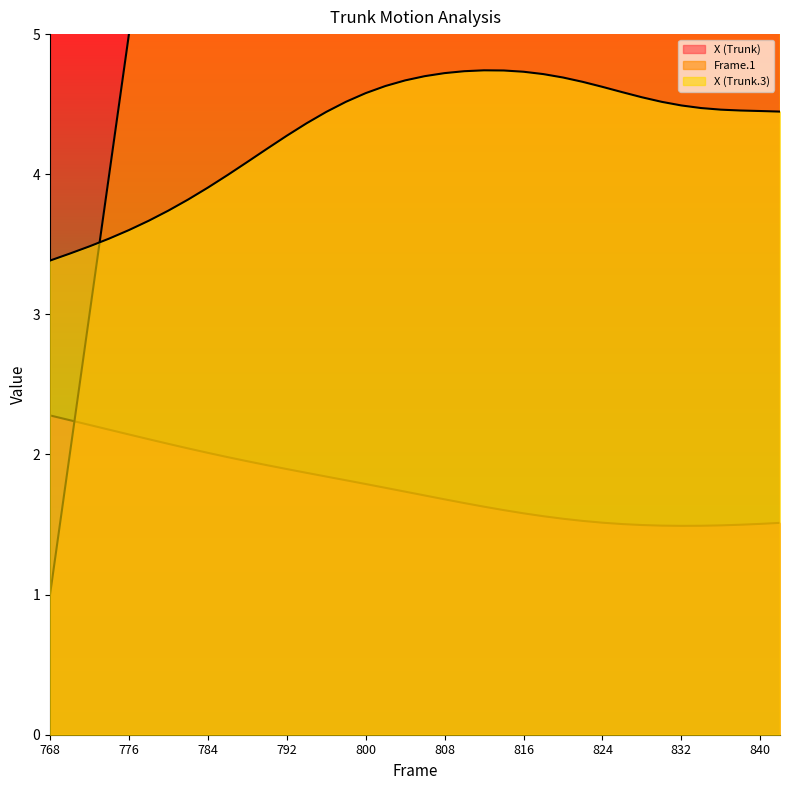

Which series has the largest range (max minus min)?

Frame.1